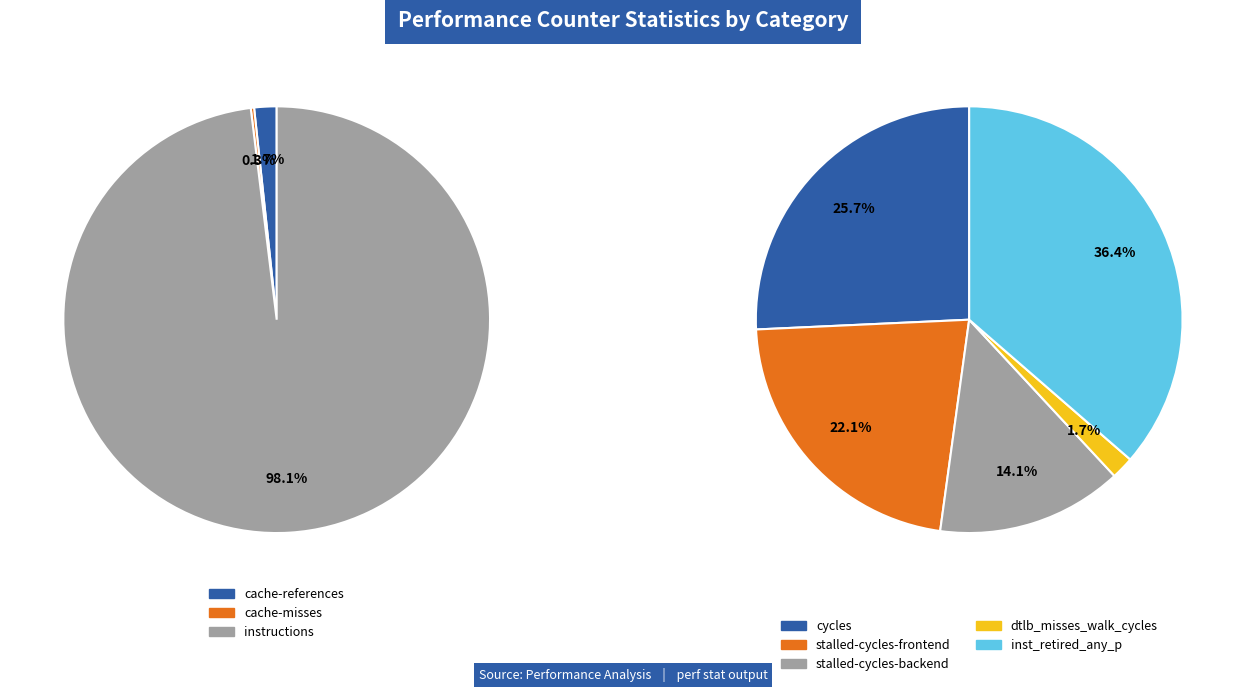

What is the change in value from cache-misses to stalled-cycles-backend?

+1987787632